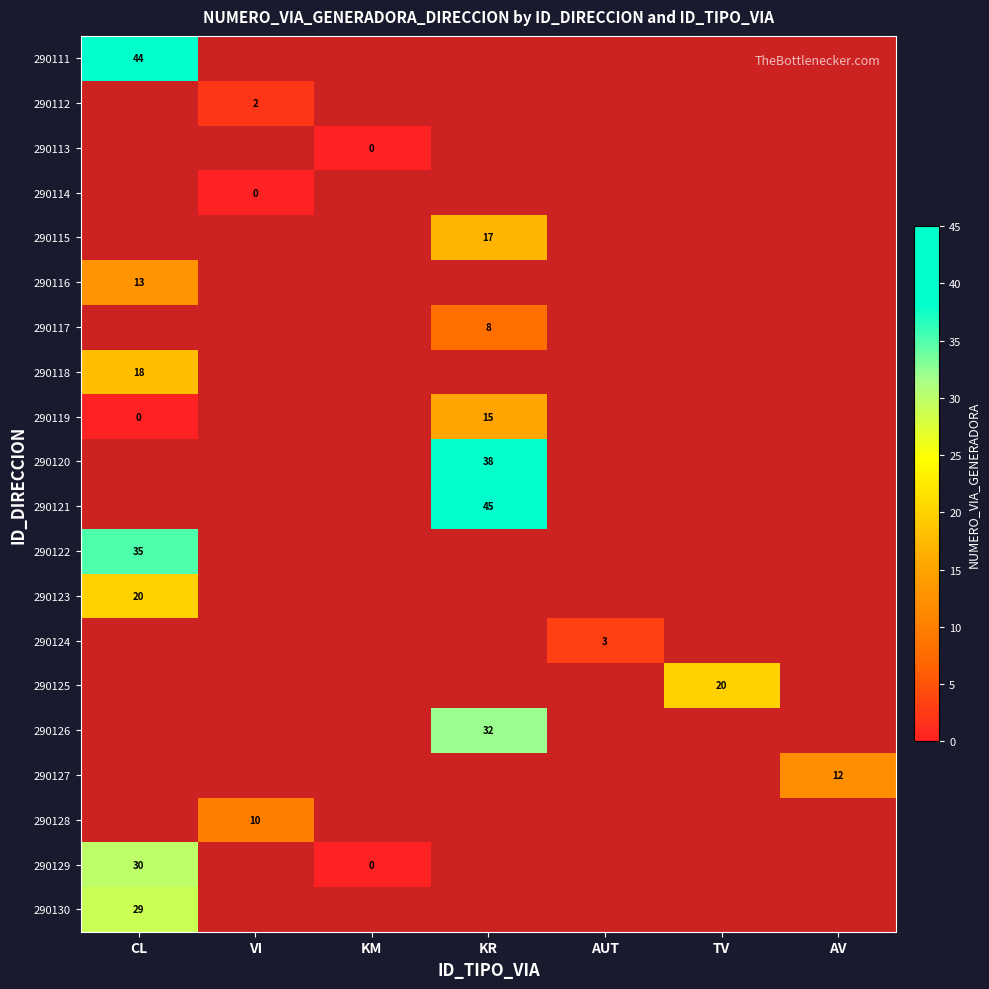

Is the value of 290112 at VI greater than the value of 290129 at KM?

Yes